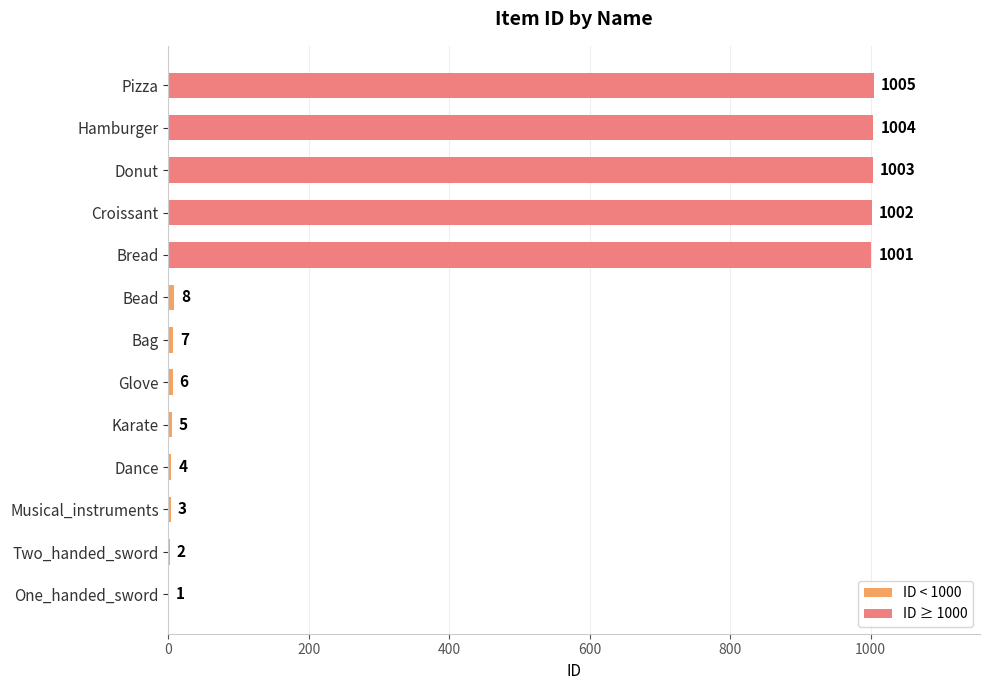

Which has a higher value, Karate or Pizza?

Pizza